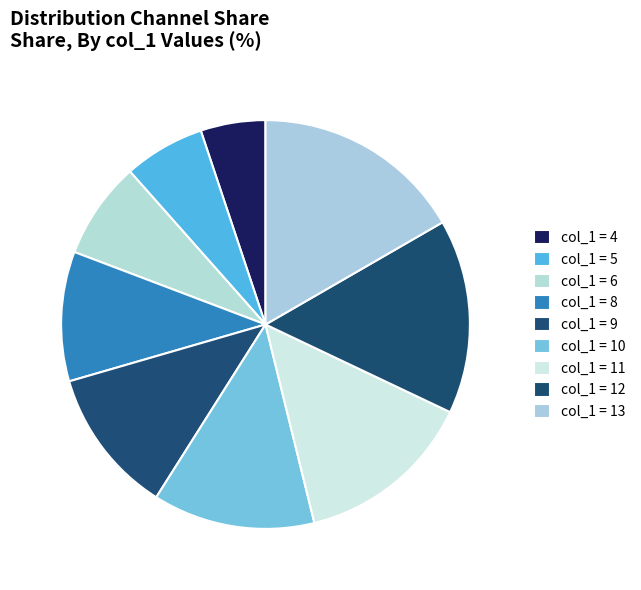

How many slices are in this pie chart?

9